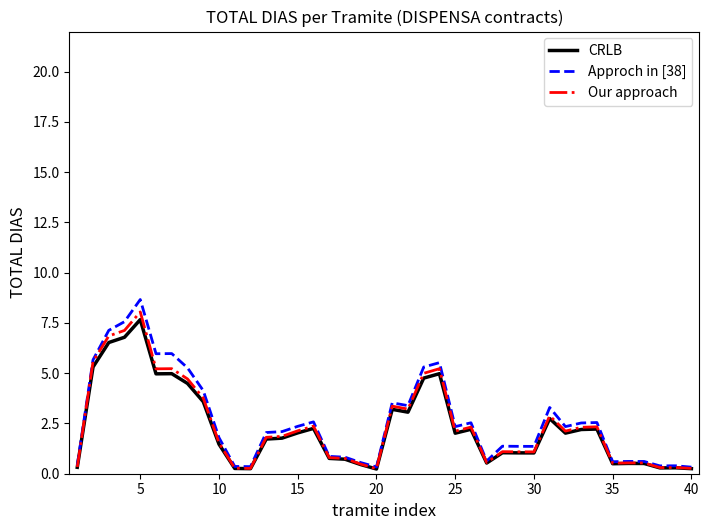

Which series has the widest spread of values?

Approch in [38]